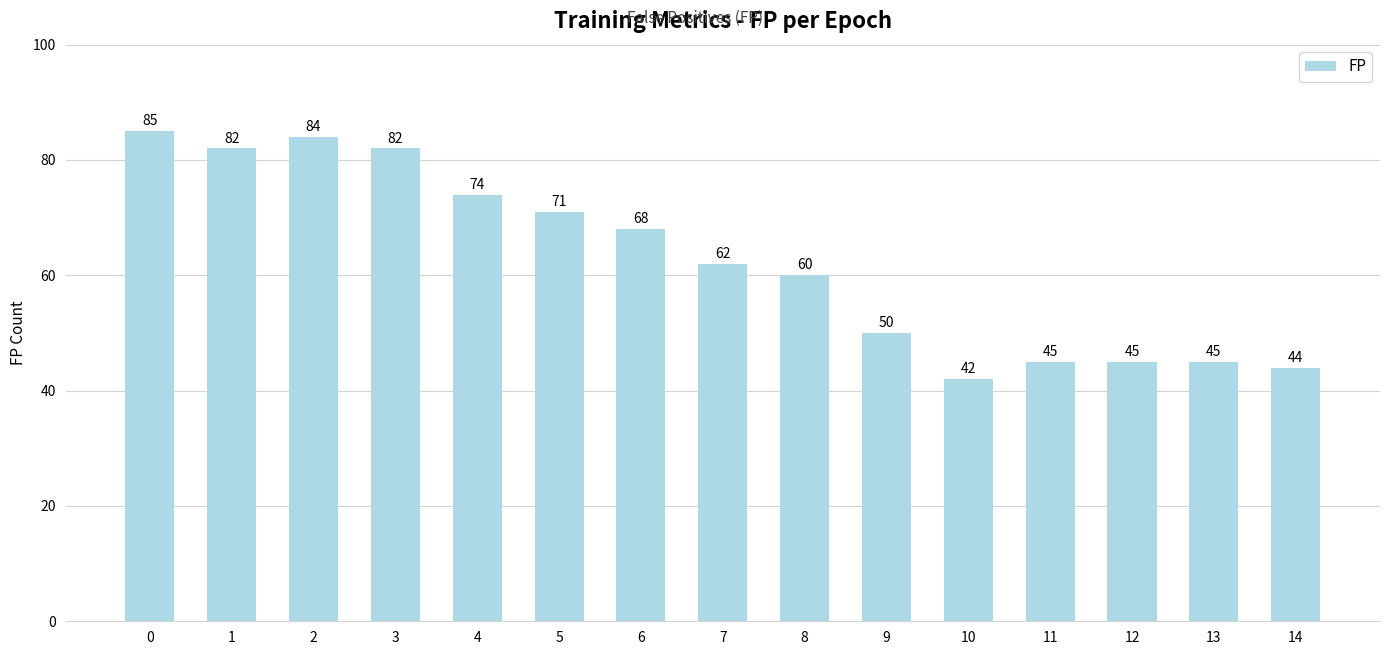

True or false: the data shows 45 at 11.

True